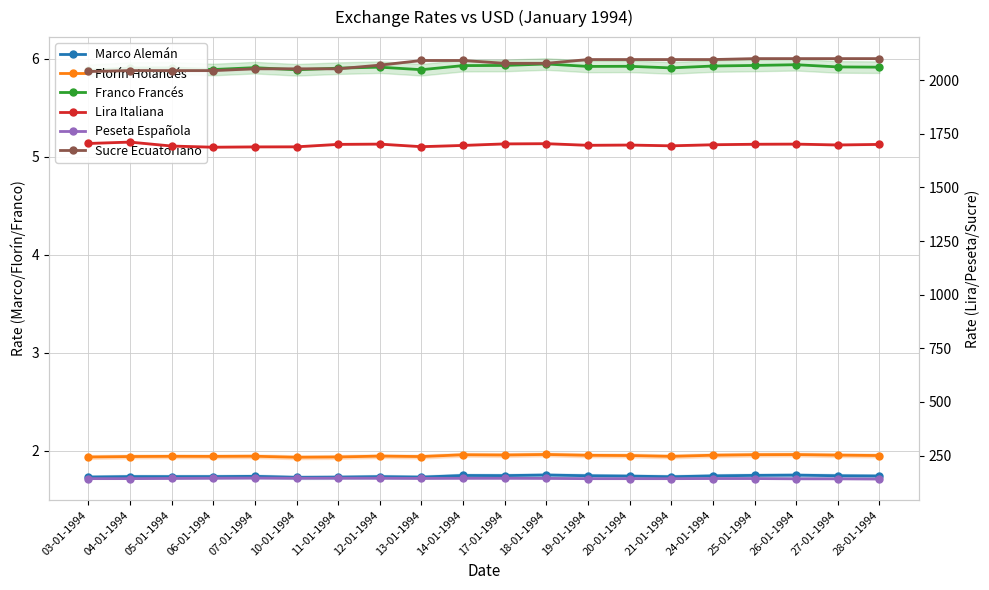

What position from the left is 17-01-1994?

11